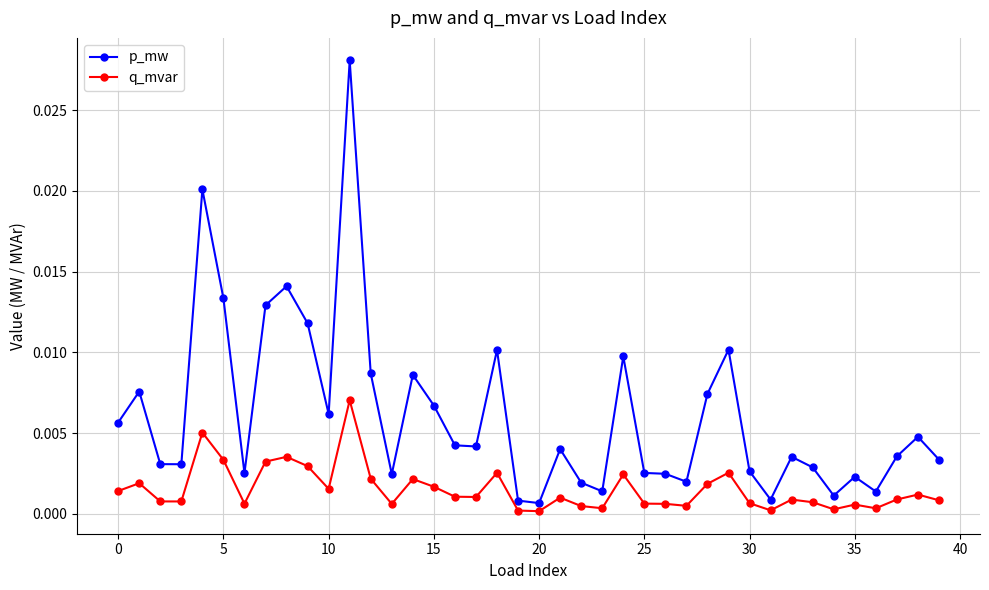

Which series has the largest total across all categories?

p_mw